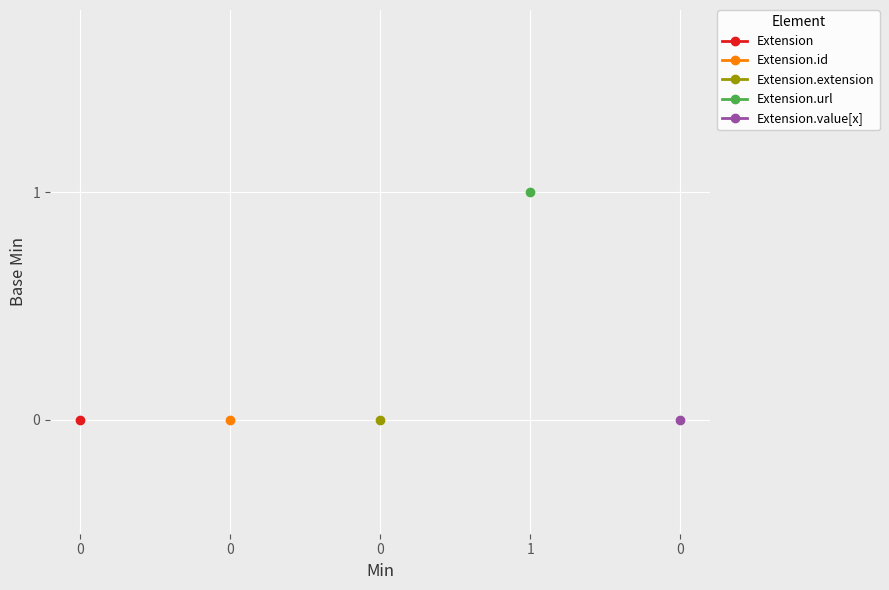

Which has a higher value, Min=0 or Min=0?

Min=0